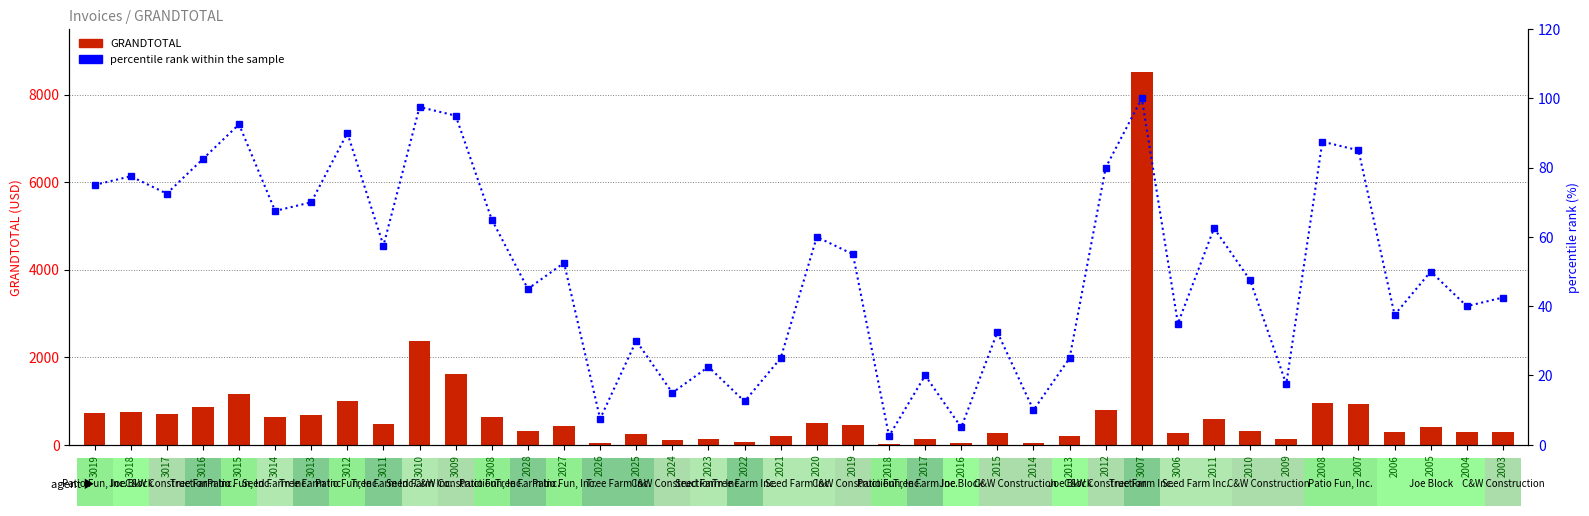

What is the sum of the GRANDTOTAL values at 3013 and 2003?

990.0